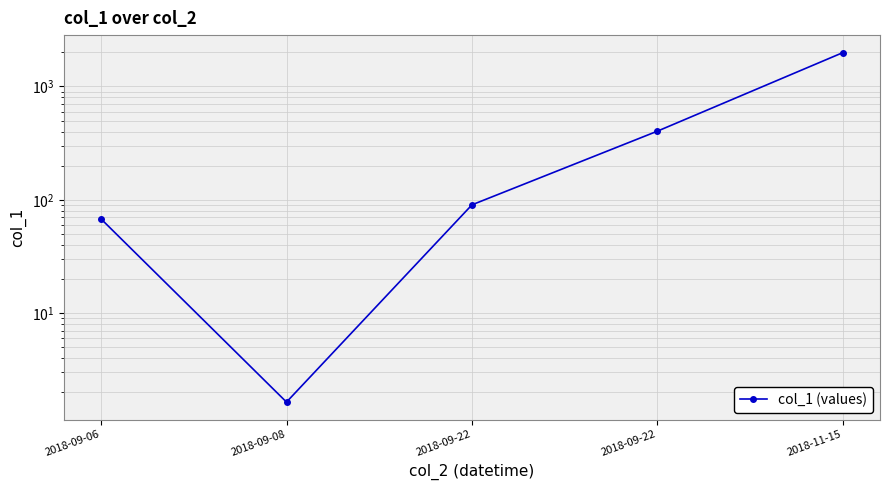

What is the average value?

510.0